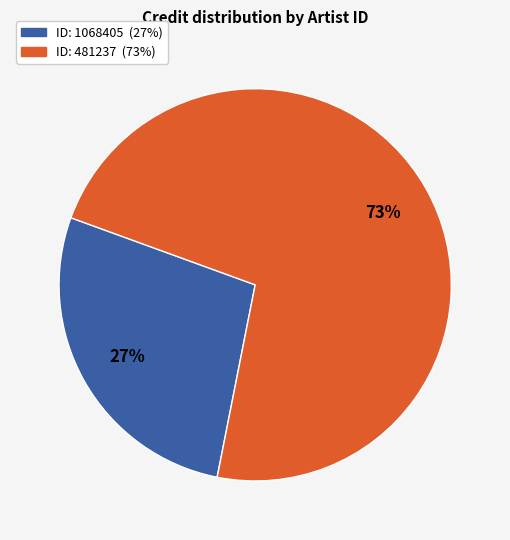

To the nearest percent, what is the average slice percentage?

50%